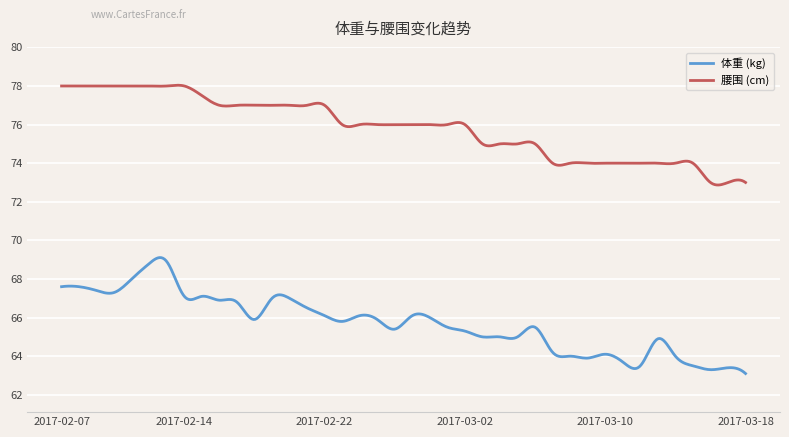

What is the difference between the maximum and minimum values in the 腰围 (cm) series?

5.2